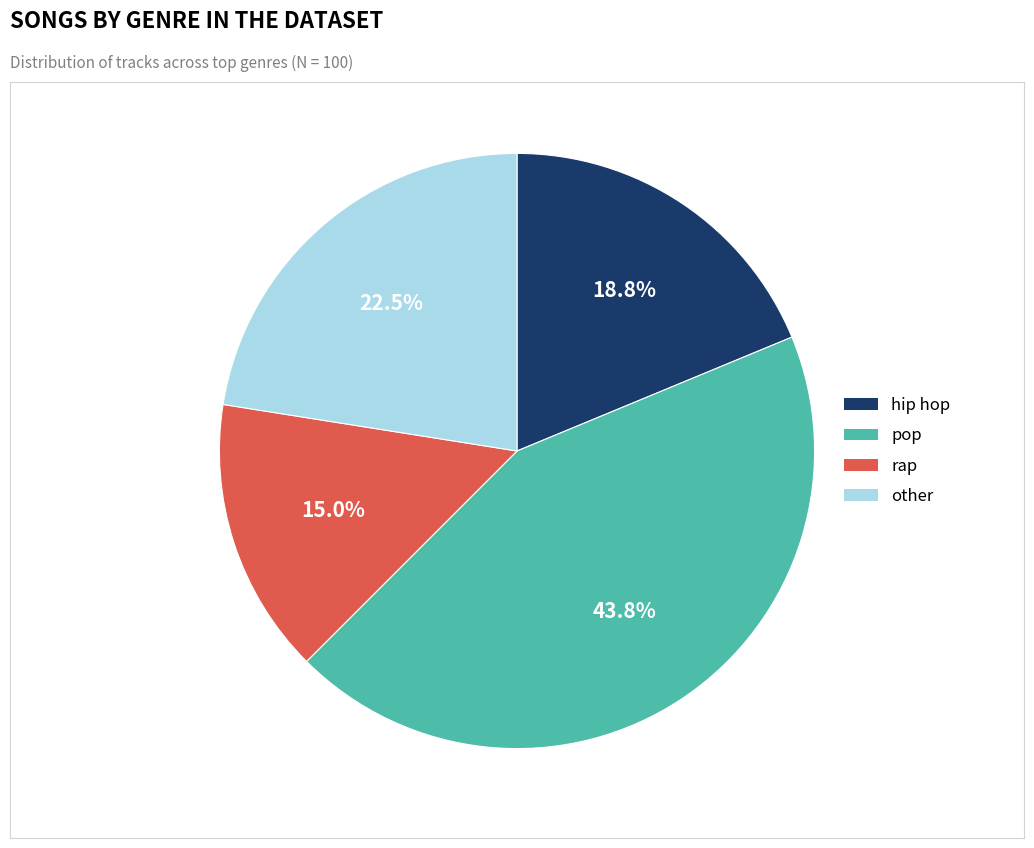

Is there any slice that represents more than half of the pie?

No